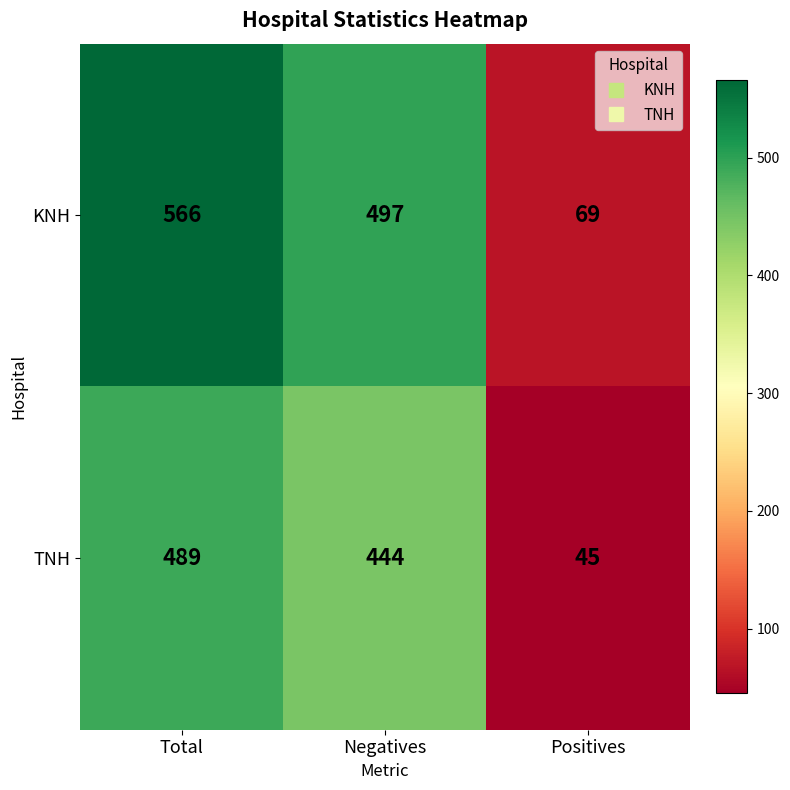

Is it true that KNH equals 29 at Positives?

False